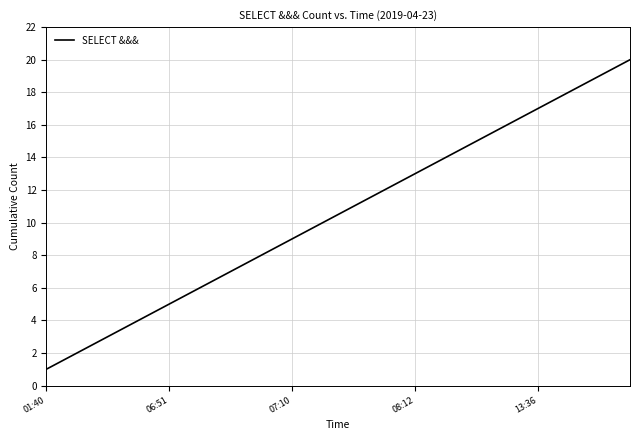

Reading left to right, what are all the values shown in this chart?

1	2	3	4	5	6	7	8	9	10	11	12	13	14	15	16	17	18	19	20